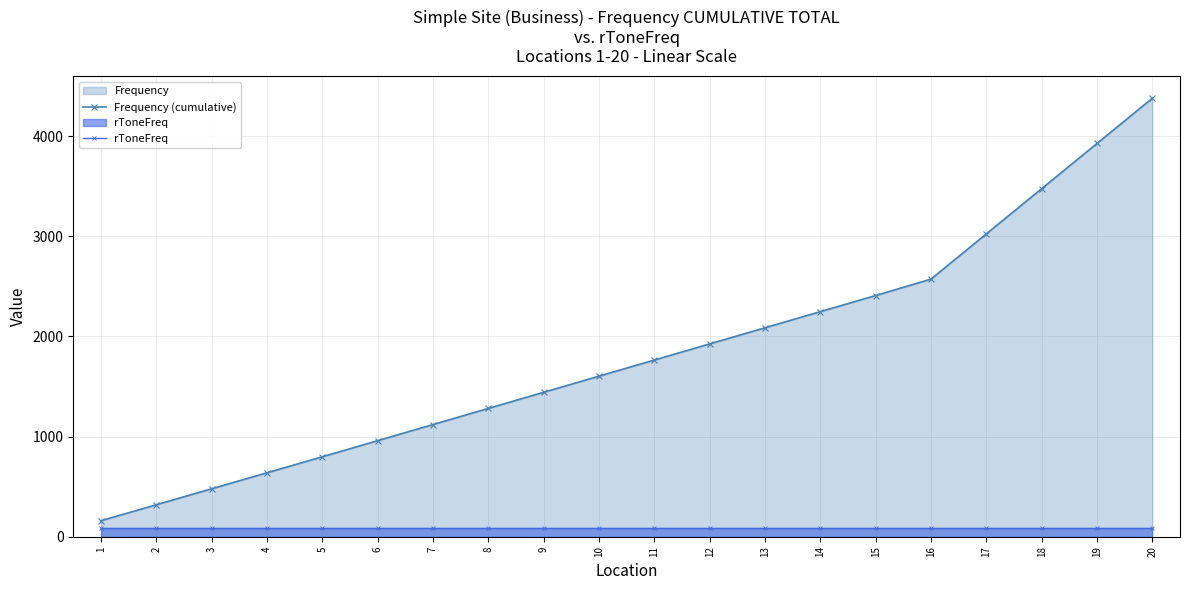

Between 8 and 19, which series saw the biggest shift?

Frequency (cumulative)